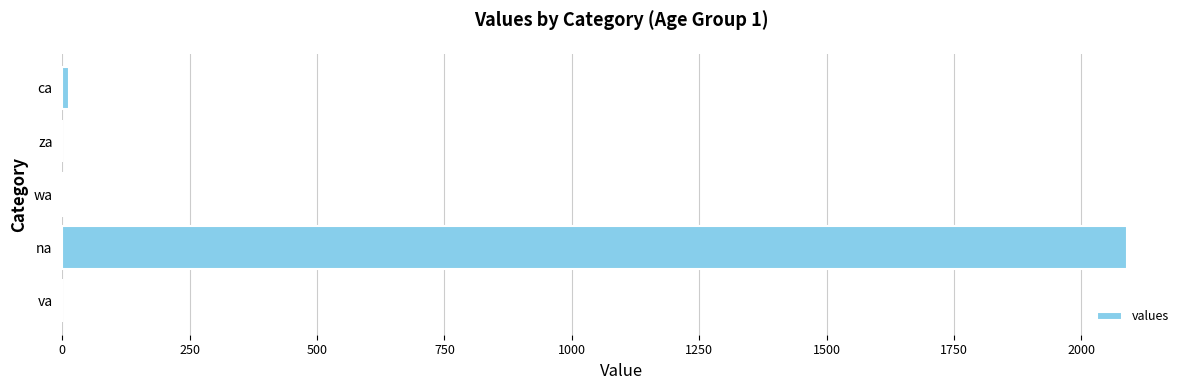

Which label corresponds to the largest value in the chart?

na